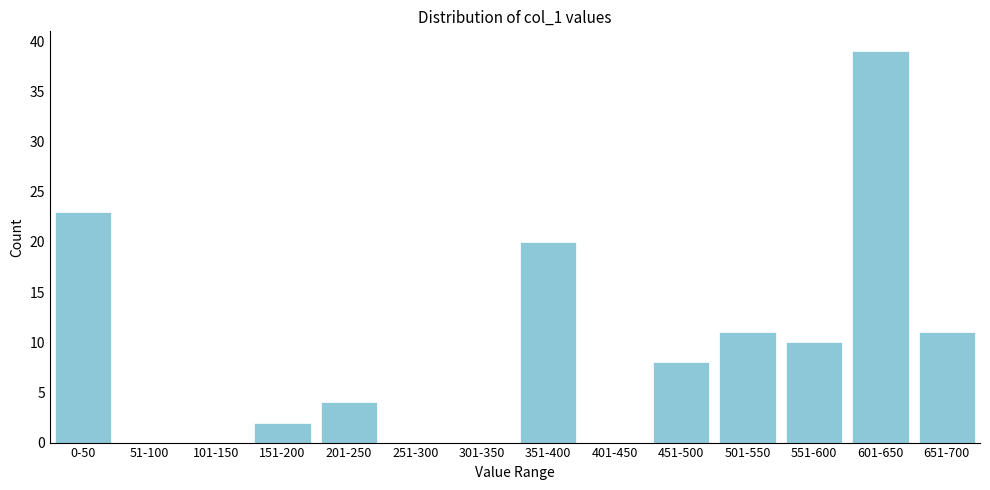

Reading left to right, extract all data points from this chart.

0-50=23	51-100=0	101-150=0	151-200=2	201-250=4	251-300=0	301-350=0	351-400=20	401-450=0	451-500=8	501-550=11	551-600=10	601-650=39	651-700=11